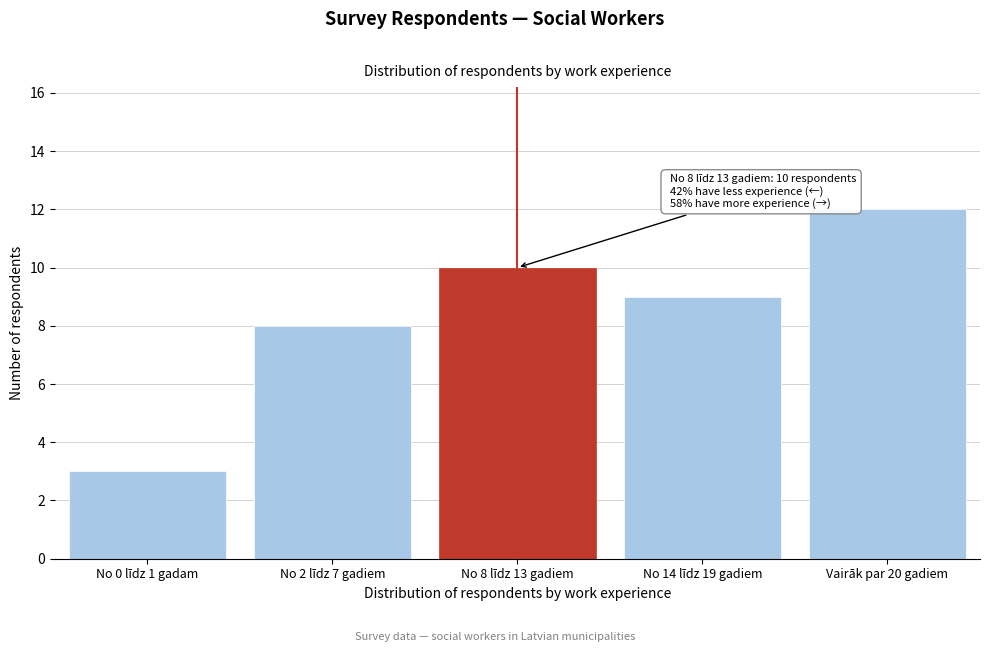

Reading left to right, what are all the values shown in this chart?

No 0 līdz 1 gadam=3	No 2 līdz 7 gadiem=8	No 8 līdz 13 gadiem=10	No 14 līdz 19 gadiem=9	Vairāk par 20 gadiem=12